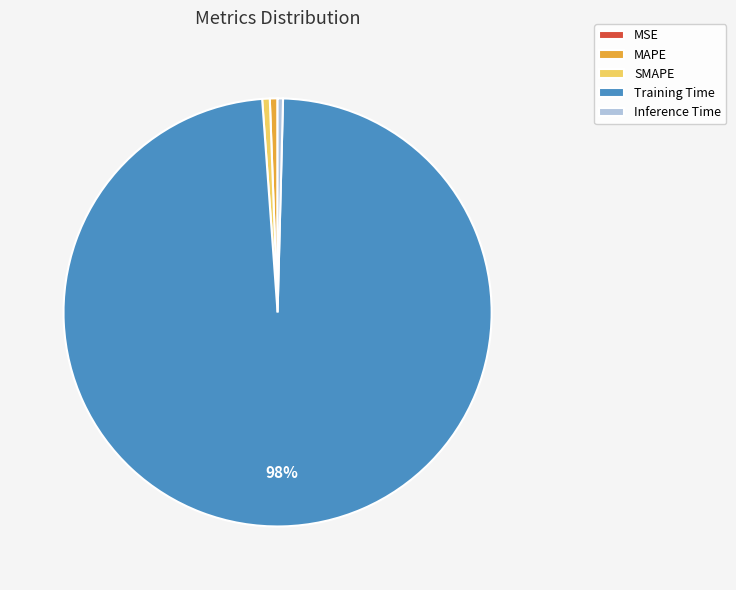

The MAPE slice represents 1% of the pie. True or false?

True